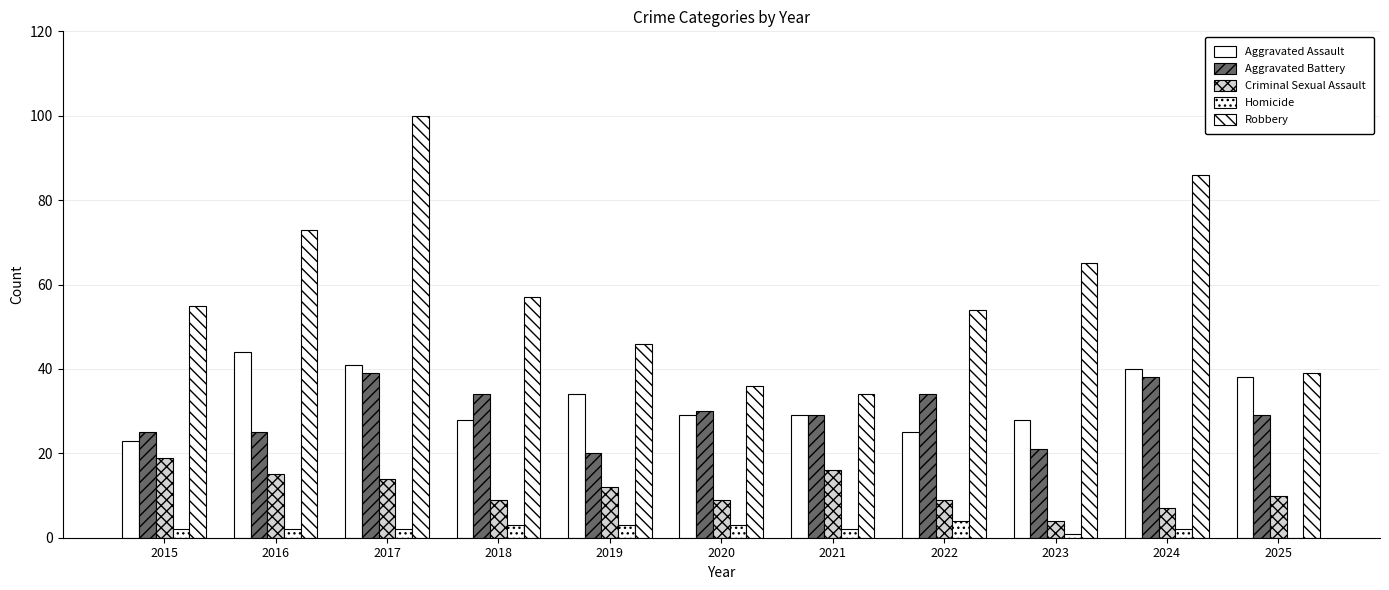

What is the difference between the Homicide values at 2020 and 2017?

1